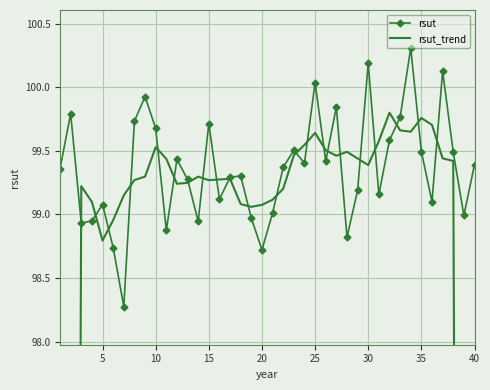

What is the maximum value for rsut?

100.3